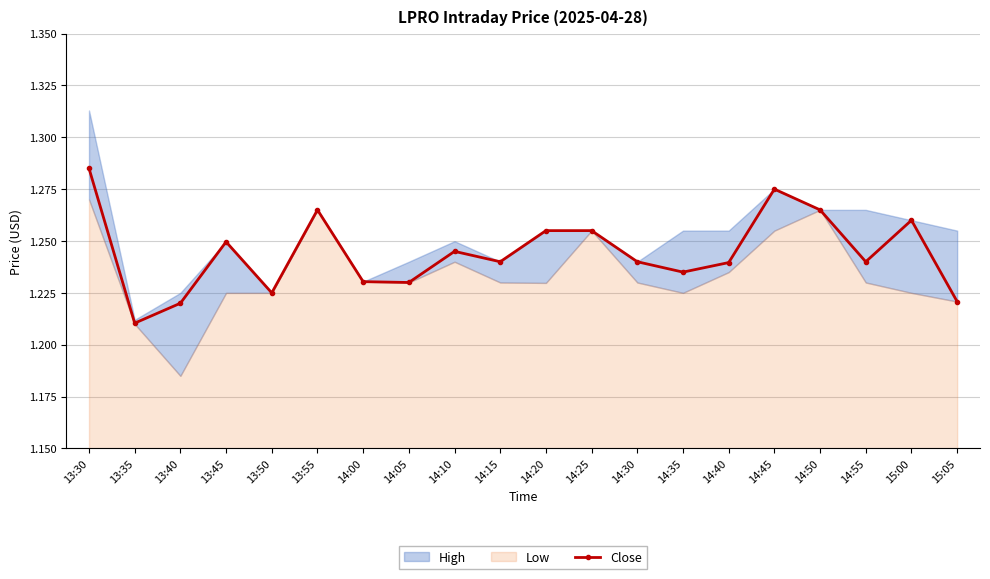

What is the label of the 15th point from the left?

14:40